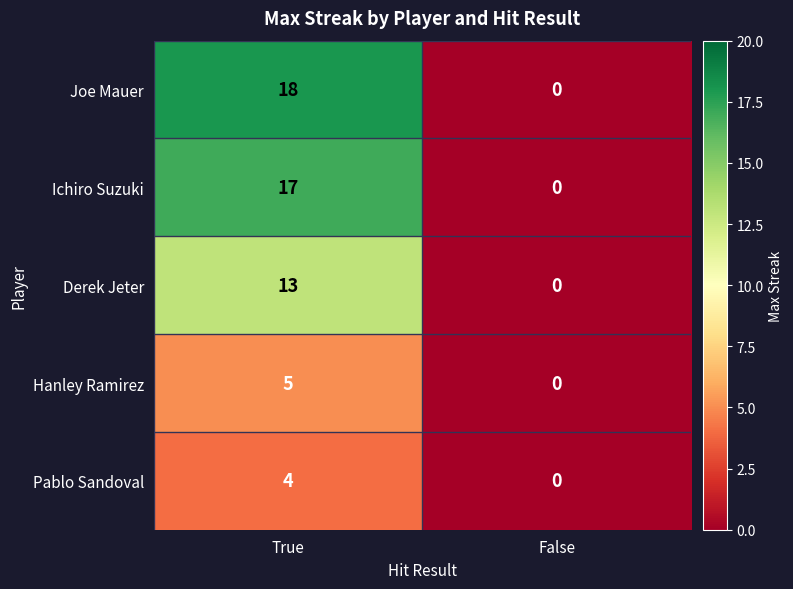

True or false: Derek Jeter has a value of 0 at False.

True